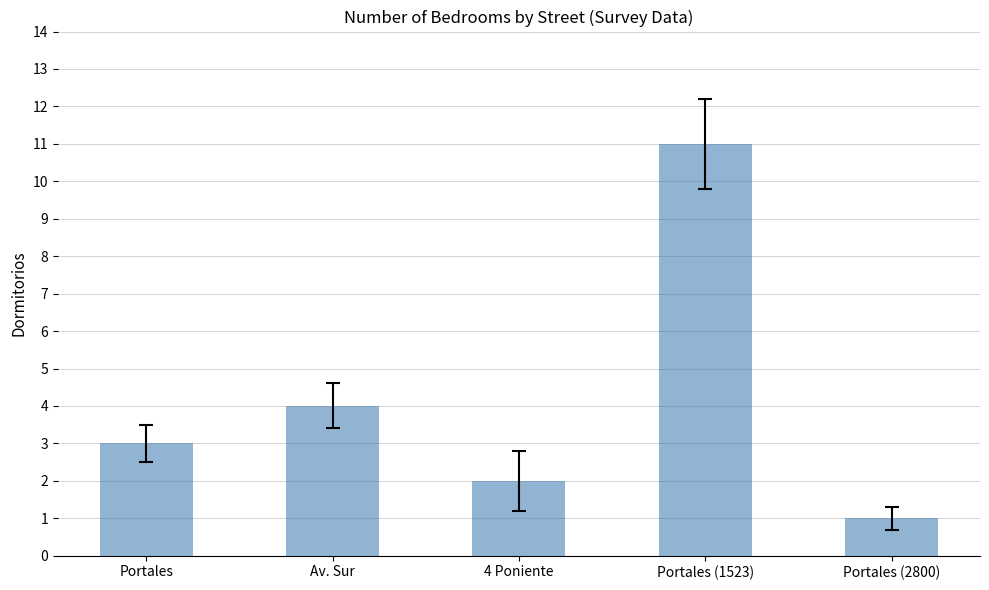

What is the sum of the values at Portales (1523) and Av. Sur?

15